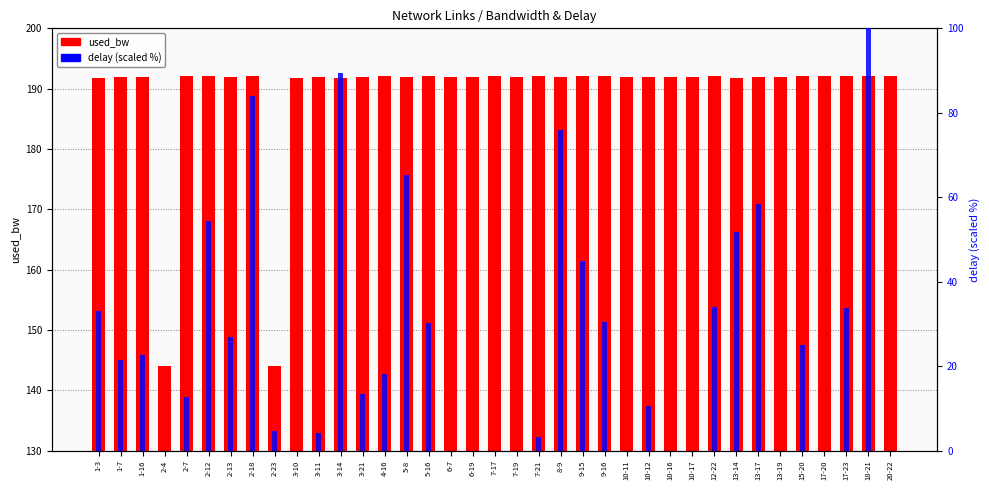

How many bars are there in total?

74